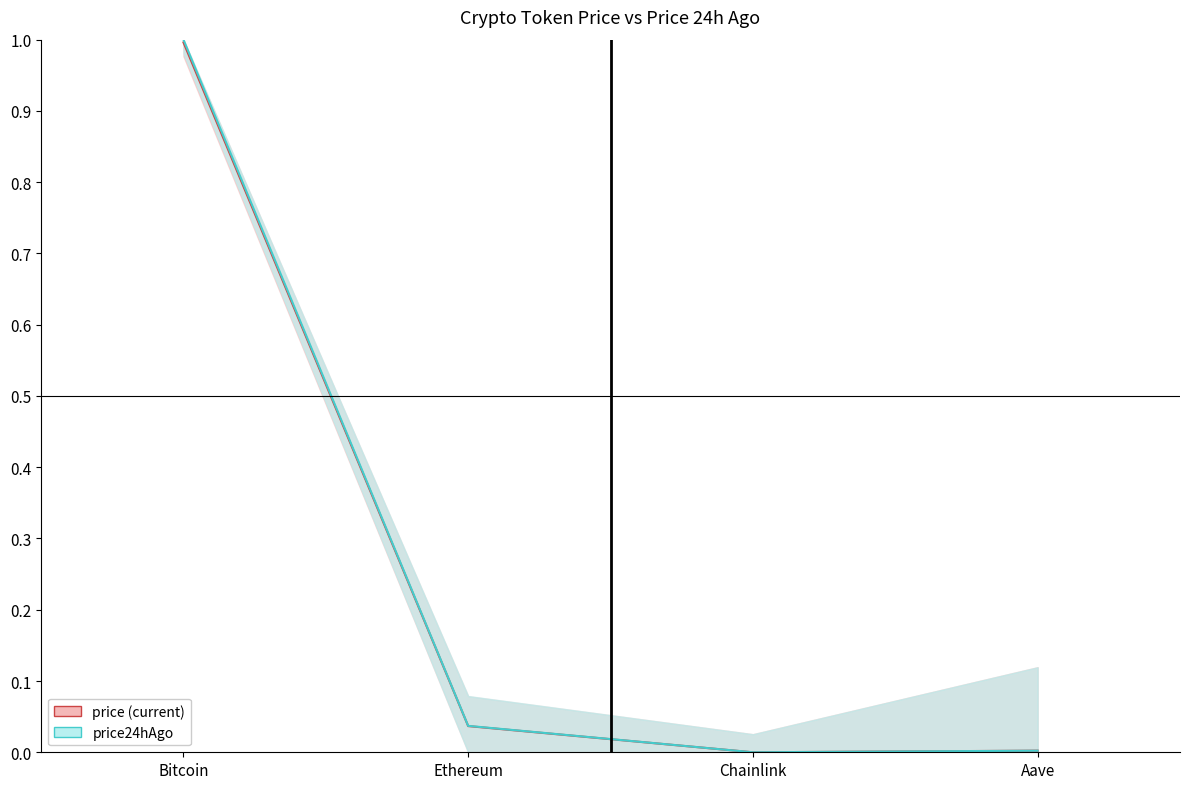

What is the label of the 1st point from the right?

Aave